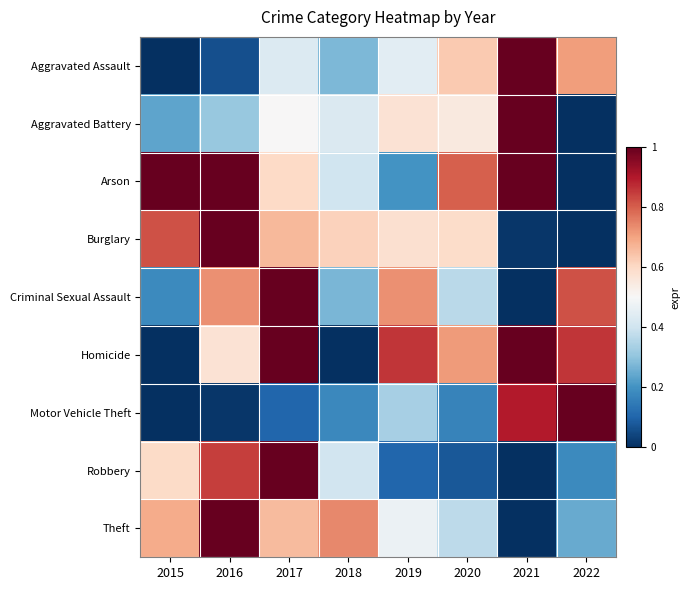

Between 2022 and 2019, which is larger?

2022